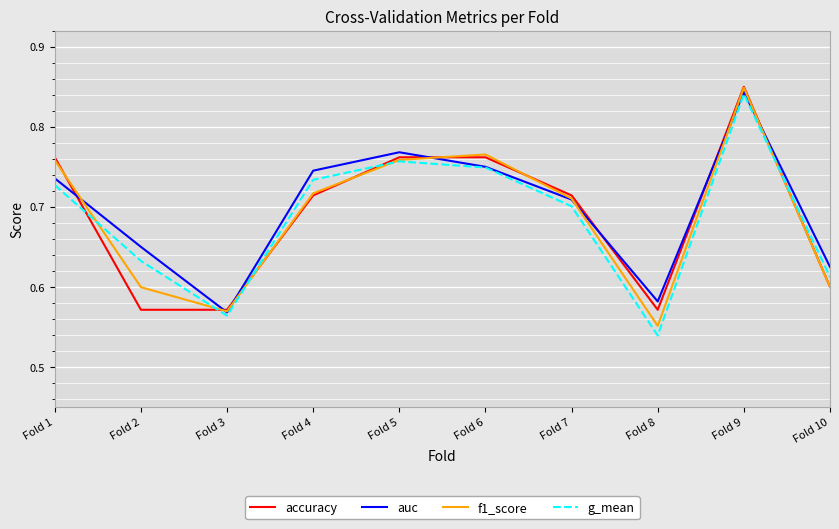

How many interior local peaks does the g_mean series have?

2